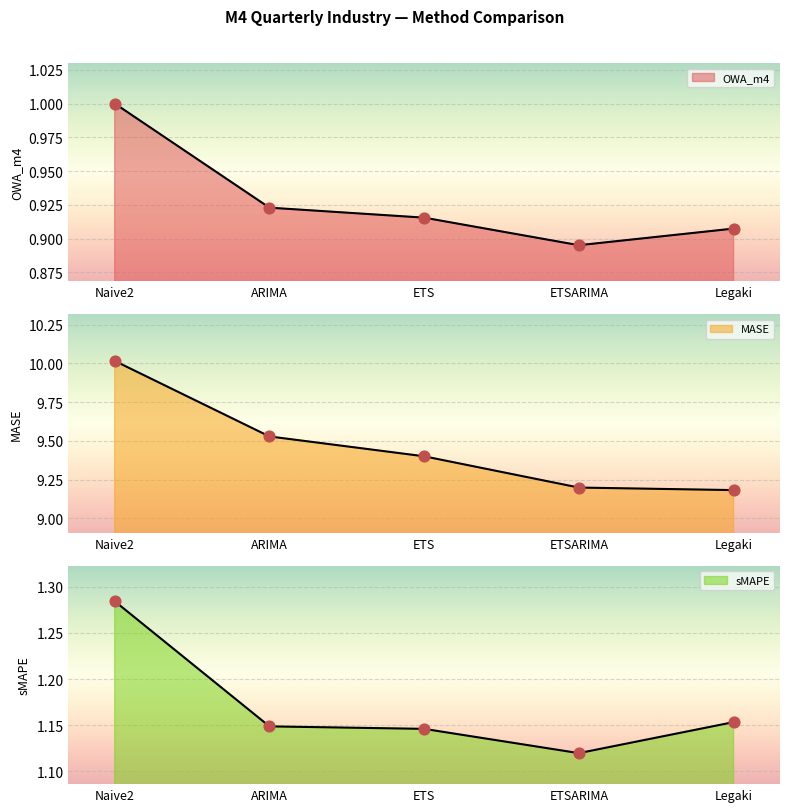

Which series has the largest total across all categories?

MASE